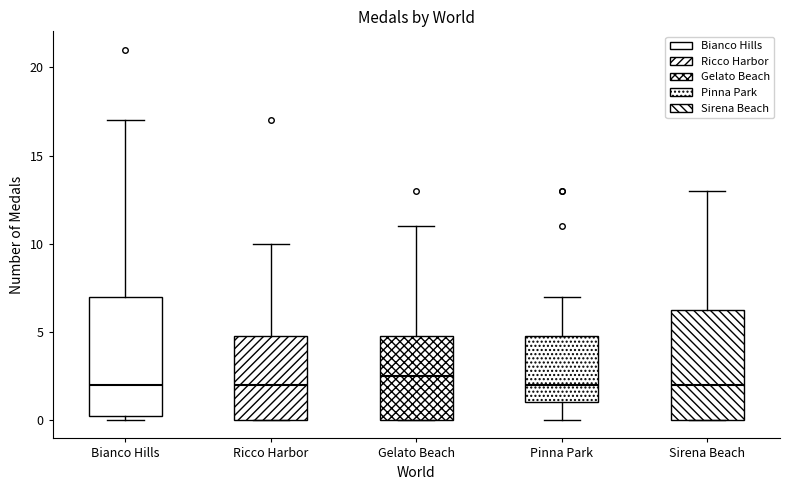

Reading left to right, transcribe this box plot: for each box, give where its median line is, the range the box spans, and where its two whiskers end, as read against the y-axis. The values are not printed on the chart, so give them approximately, as read against the axis.

Bianco Hills: median 2.0, box 0.5 to 7.0, whiskers 0.0 to 17.0
Ricco Harbor: median 2.0, box 0.0 to 5.0, whiskers 0.0 to 10.0
Gelato Beach: median 2.5, box 0.0 to 5.0, whiskers 0.0 to 11.0
Pinna Park: median 2.0, box 1.0 to 5.0, whiskers 0.0 to 7.0
Sirena Beach: median 2.0, box 0.0 to 6.5, whiskers 0.0 to 13.0